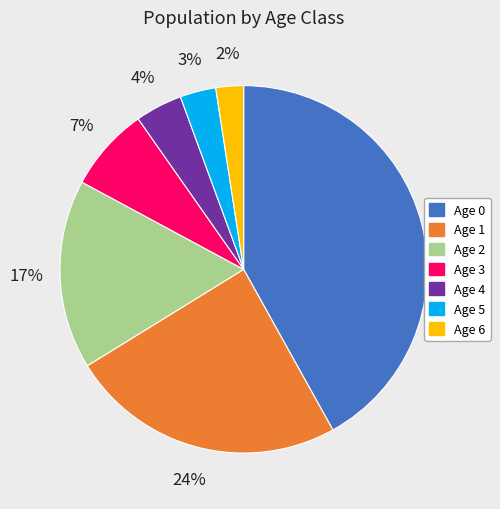

Which slice is the smallest?

Age 6